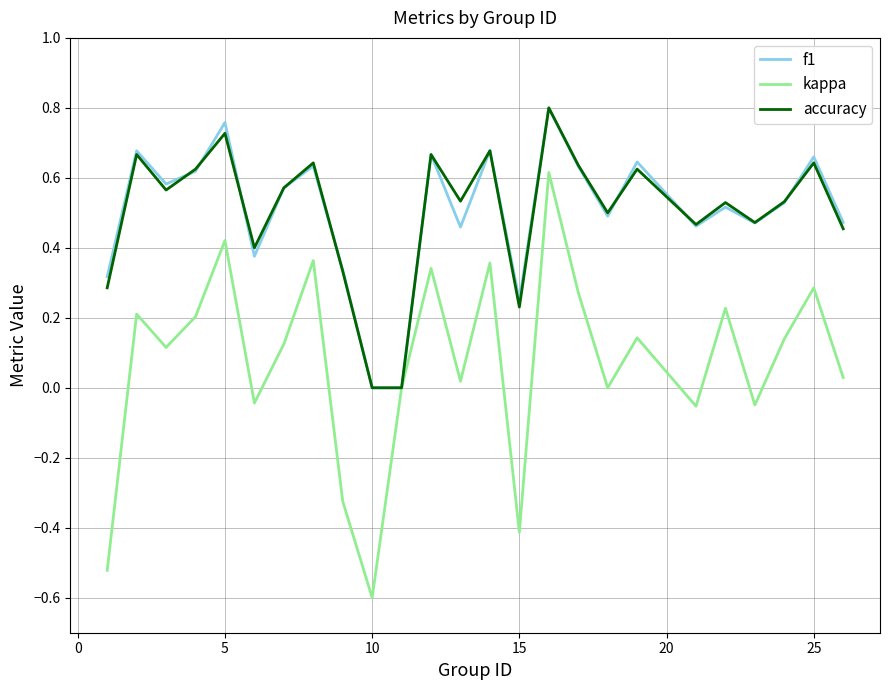

What is the difference between the maximum and minimum values in the kappa series?

1.2